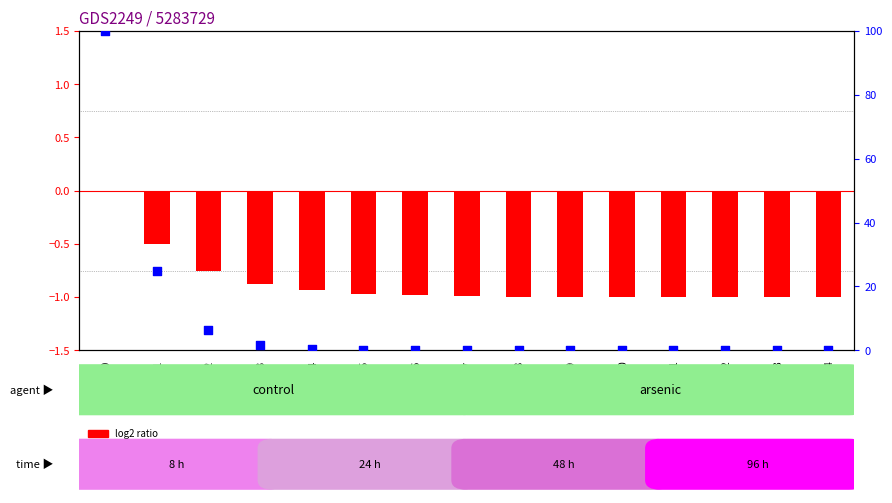

At how many categories does at least one series exceed 29?

1